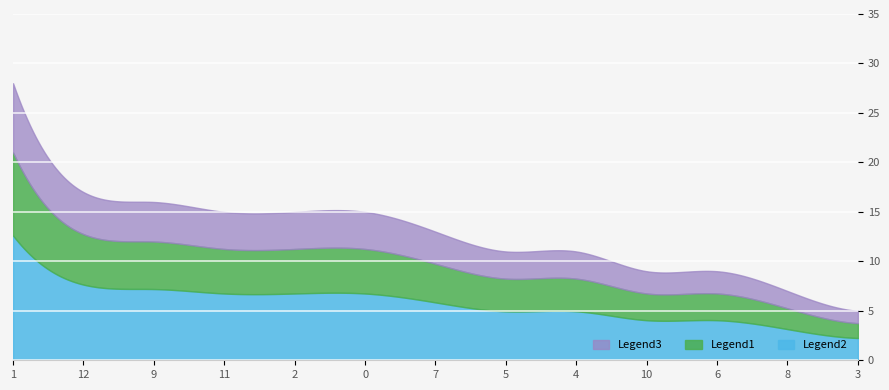

Which category has the lowest value across all series?

3